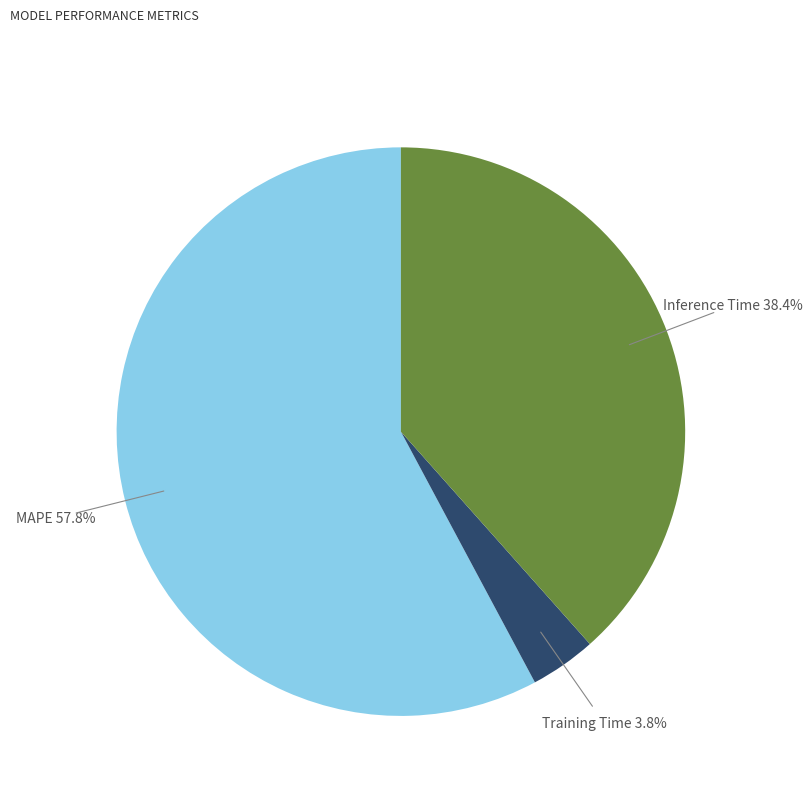

Is there any slice that represents more than half of the pie?

Yes